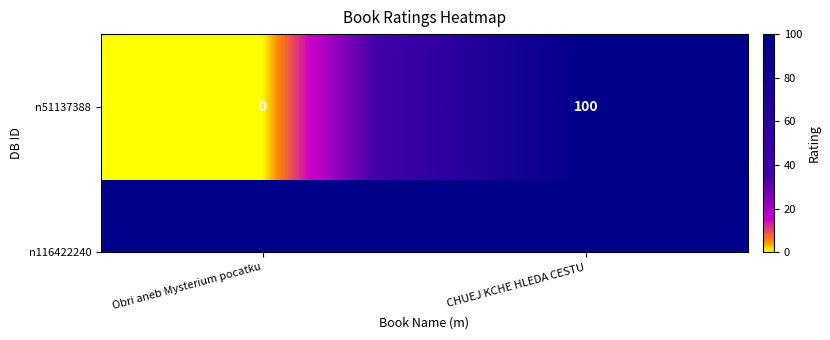

At which label is the value closest to 50?

Obri aneb Mysterium pocatku